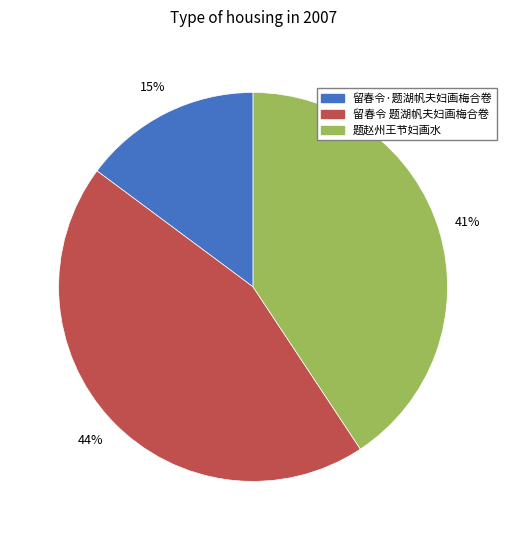

What is the smallest slice in the pie chart?

留春令·题湖帆夫妇画梅合卷